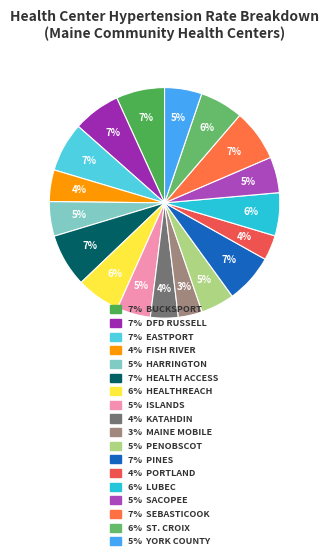

Is there a majority slice in this chart?

No